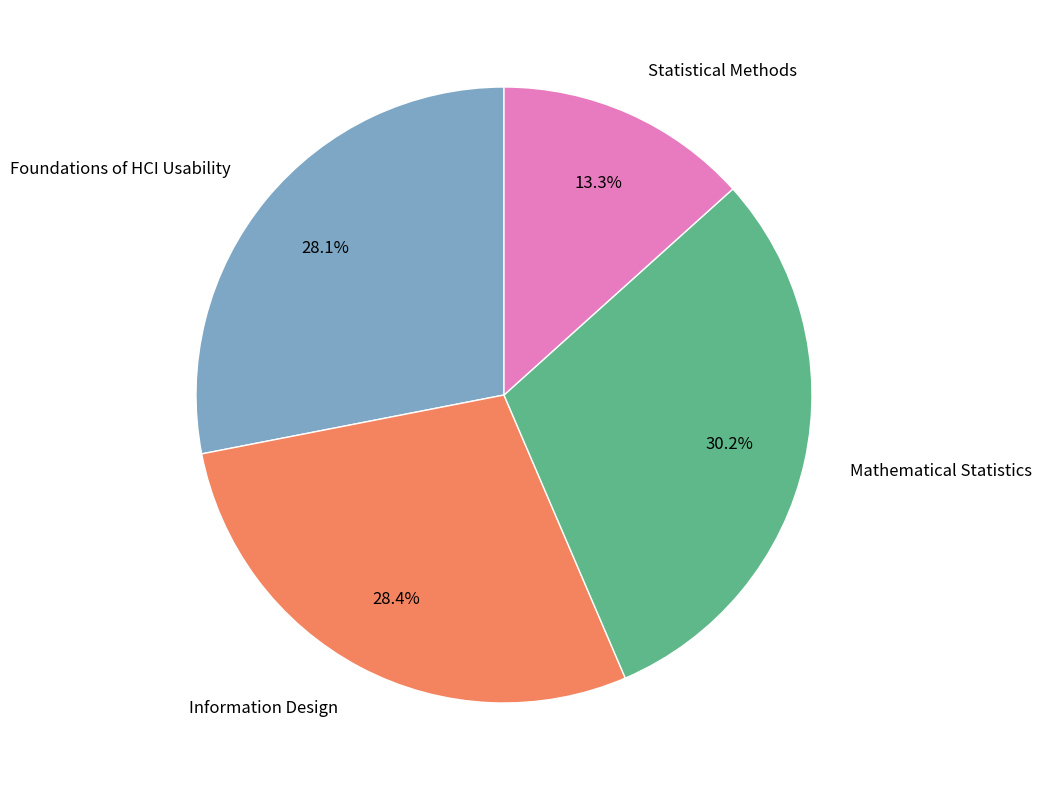

How many segments does this pie chart have?

4